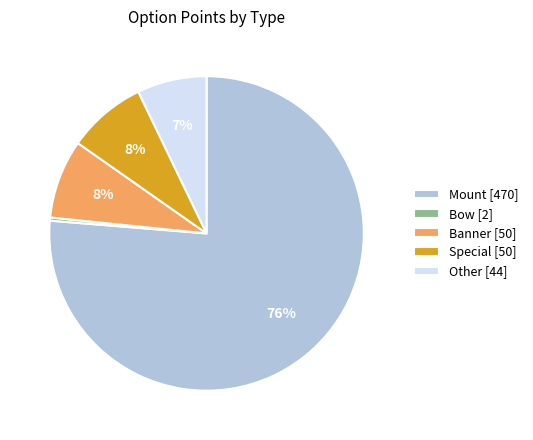

Do Mount [470] and Other [44] together represent more than half of the pie?

Yes